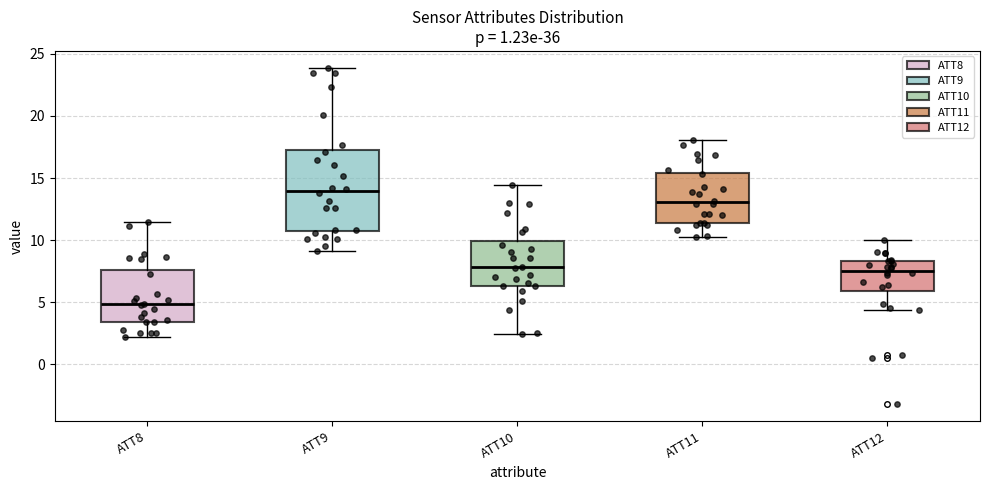

Reading left to right, read every box against the y-axis: the position of its median line, the range the box covers, and the ends of its whiskers. The values are not printed on the chart, so give them approximately, as read against the axis.

ATT8: median 5.0, box 3.5 to 7.5, whiskers 2.0 to 11.5
ATT9: median 14.0, box 10.5 to 17.0, whiskers 9.0 to 24.0
ATT10: median 8.0, box 6.5 to 10.0, whiskers 2.5 to 14.5
ATT11: median 13.0, box 11.5 to 15.5, whiskers 10.5 to 18.0
ATT12: median 7.5, box 6.0 to 8.5, whiskers 4.5 to 10.0